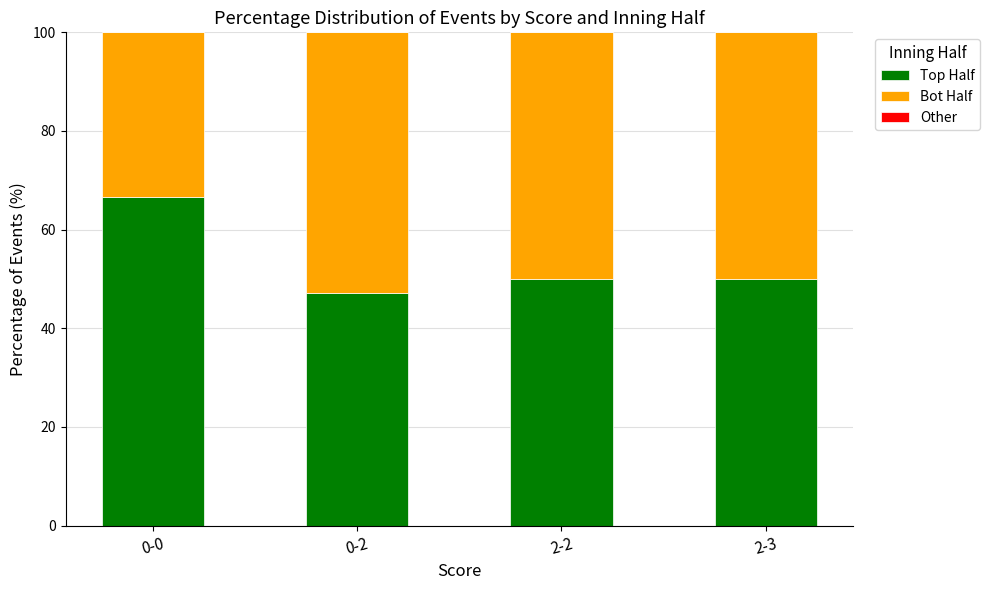

What is the highest value of the Top Half series?

66.7